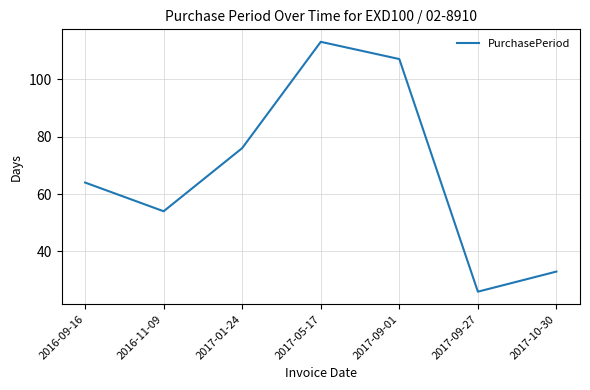

Where is the first local minimum?

2016-11-09